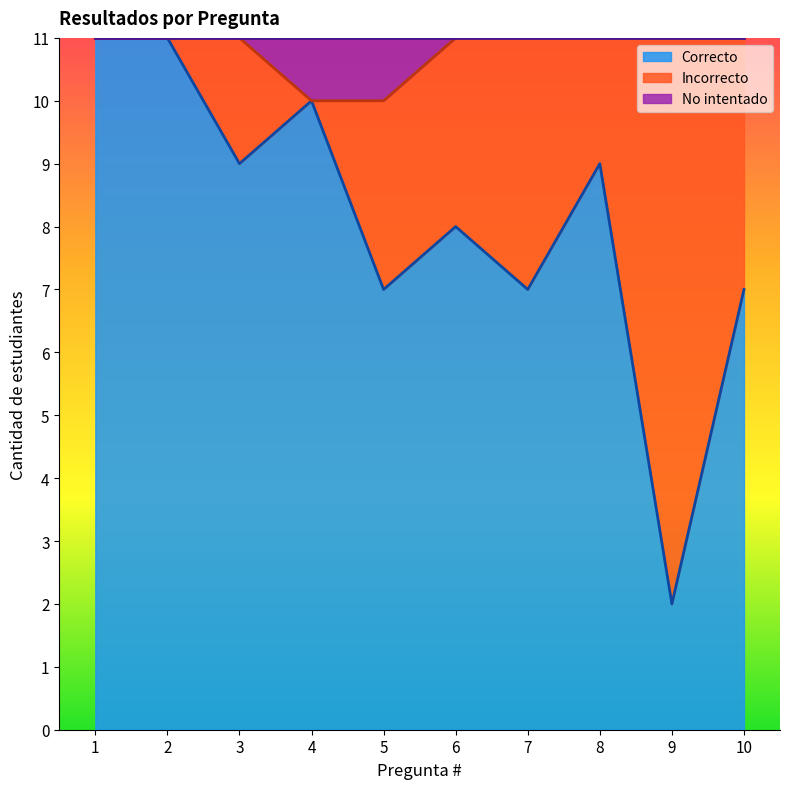

How many values in the No intentado series are below 11?

2